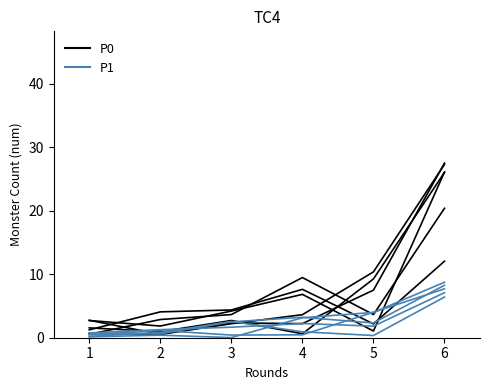

Which series has the largest total across all categories?

P0